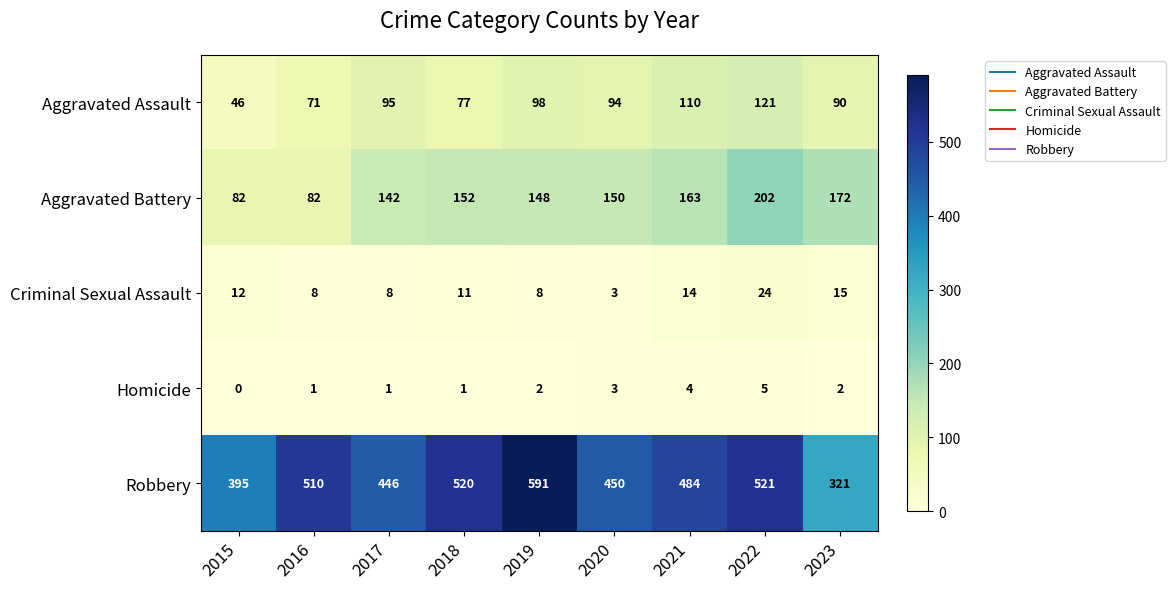

True or false: Criminal Sexual Assault has a value of 8 at 2016.

True